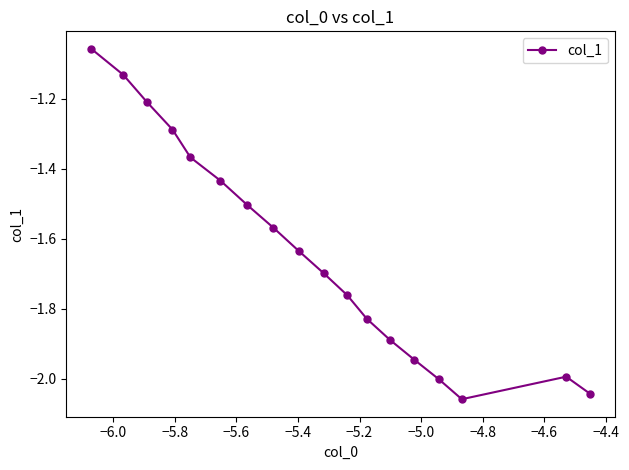

What is the difference between the second highest and second lowest values?

0.9